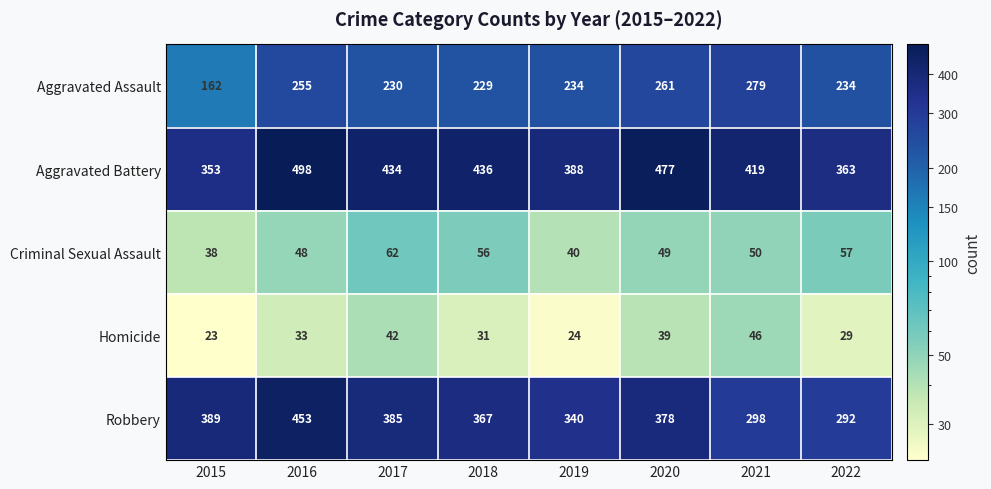

Where does the Aggravated Battery series first go above 434?

2016